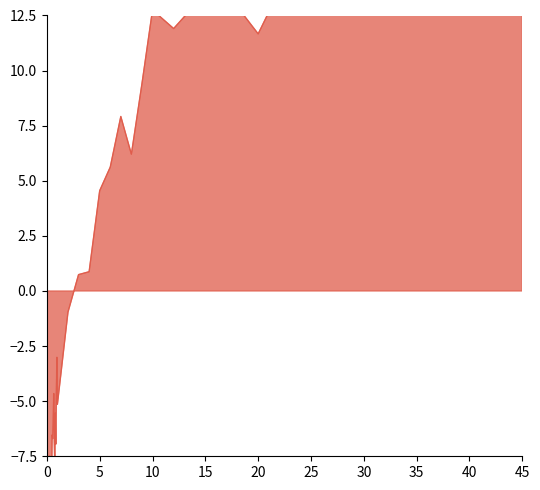

Where is the first local maximum?

0.05